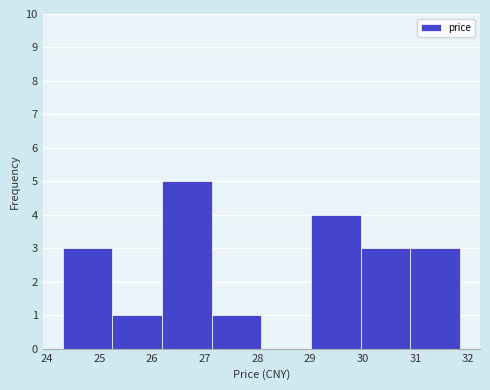

Reading left to right, list every bar in this chart as the range it spans on the x-axis followed by its height. Neither the bar edges nor the heights are printed on the chart, so give them approximately, as read against the axes.

24.3 to 25.2: 3
25.2 to 26.2: 1
26.2 to 27.1: 5
27.1 to 28.1: 1
28.1 to 29.0: 0
29.0 to 30.0: 4
30.0 to 30.9: 3
30.9 to 31.9: 3